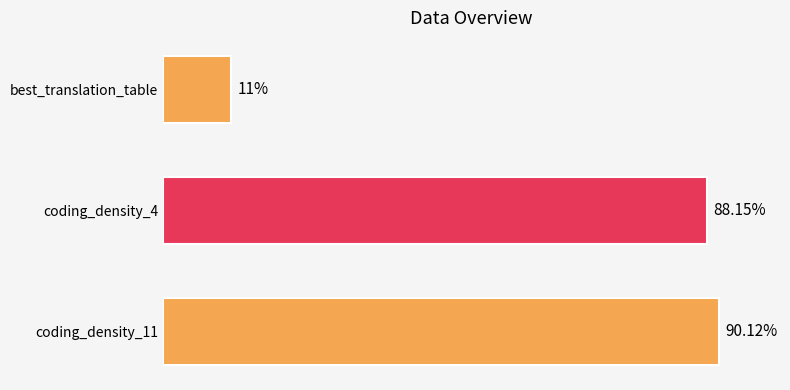

Does the chart contain any negative values?

No